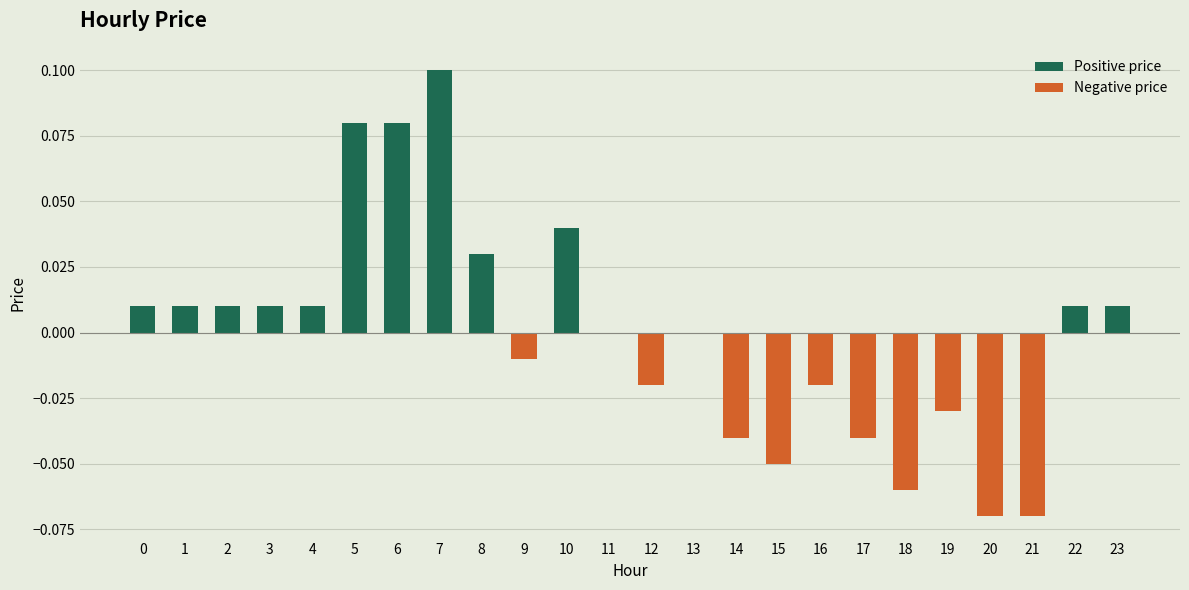

Is it true that Positive price equals 0.0 at 4?

True